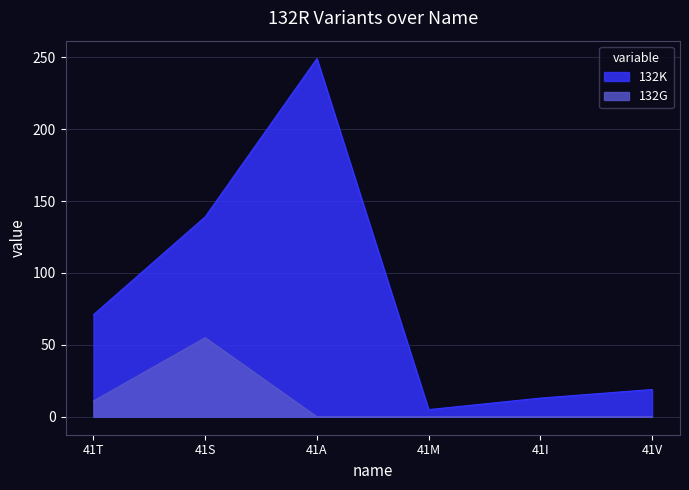

What is the total value across all series at 41M?

5